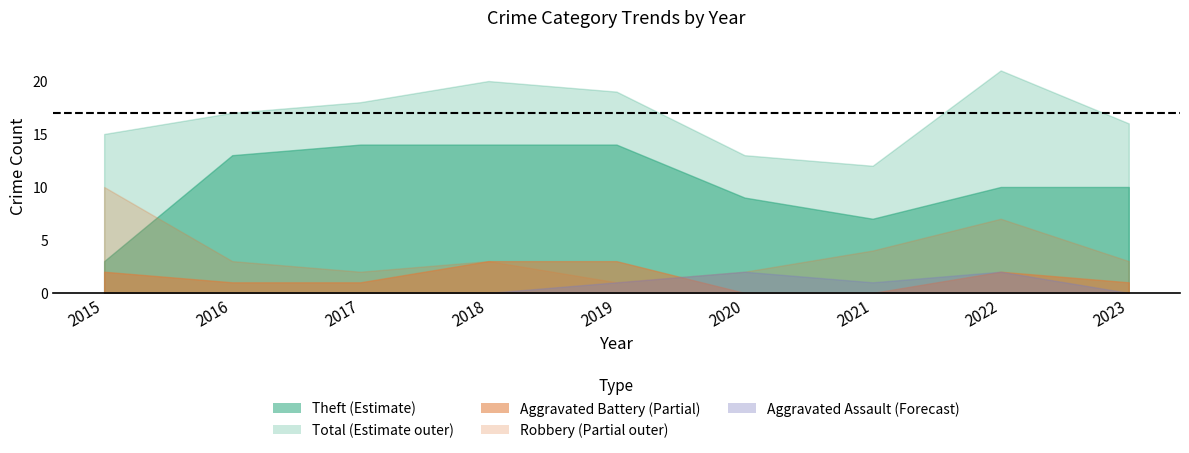

What is the lowest value of the Robbery series?

1